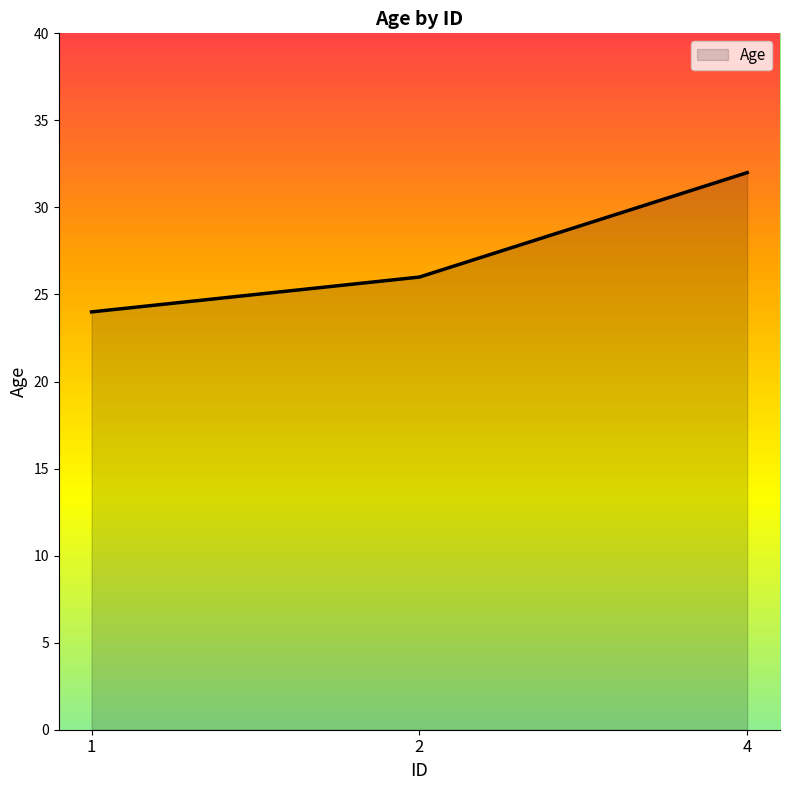

What is the change in value from 2 to 4?

+6